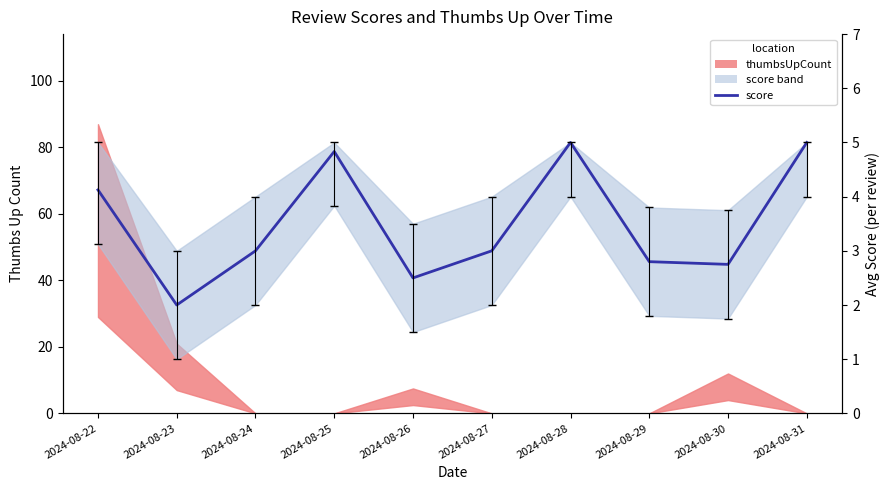

What is the difference between the maximum and minimum values?

3.0